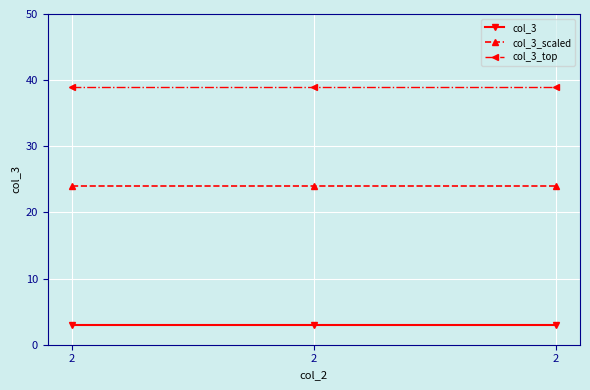

Reading right to left, what are all the values shown in this chart?

col_3: 2=3	2=3	2=3
col_3_scaled: 2=24	2=24	2=24
col_3_top: 2=39	2=39	2=39